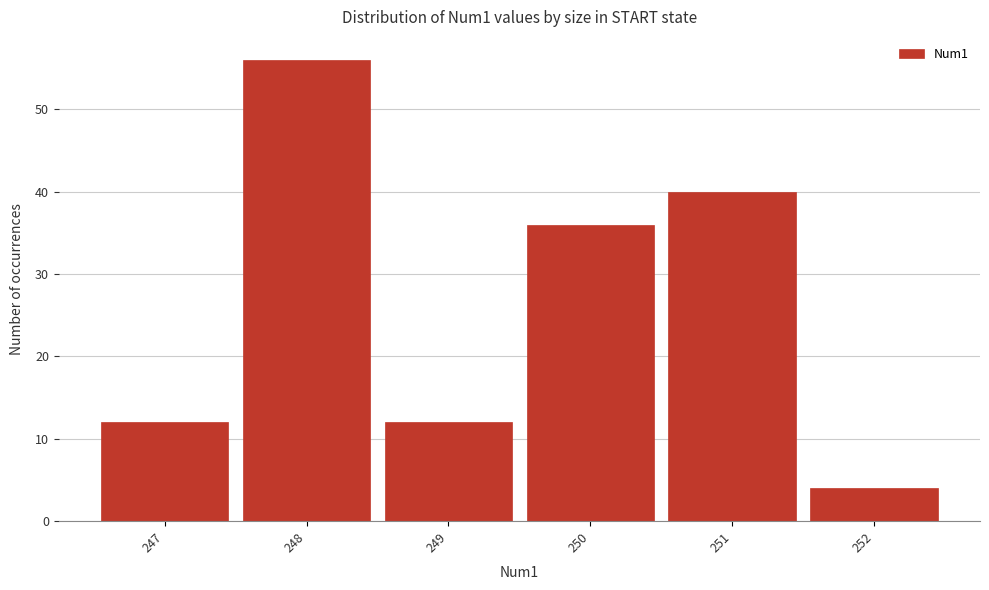

Reading left to right, transcribe this chart: for each bar, give the range it covers on the x-axis and its height. The values are not printed on the chart, so give them approximately, as read against the axis.

246.5 to 247.5: 12
247.5 to 248.5: 56
248.5 to 249.5: 12
249.5 to 250.5: 36
250.5 to 251.5: 40
251.5 to 252.5: 4